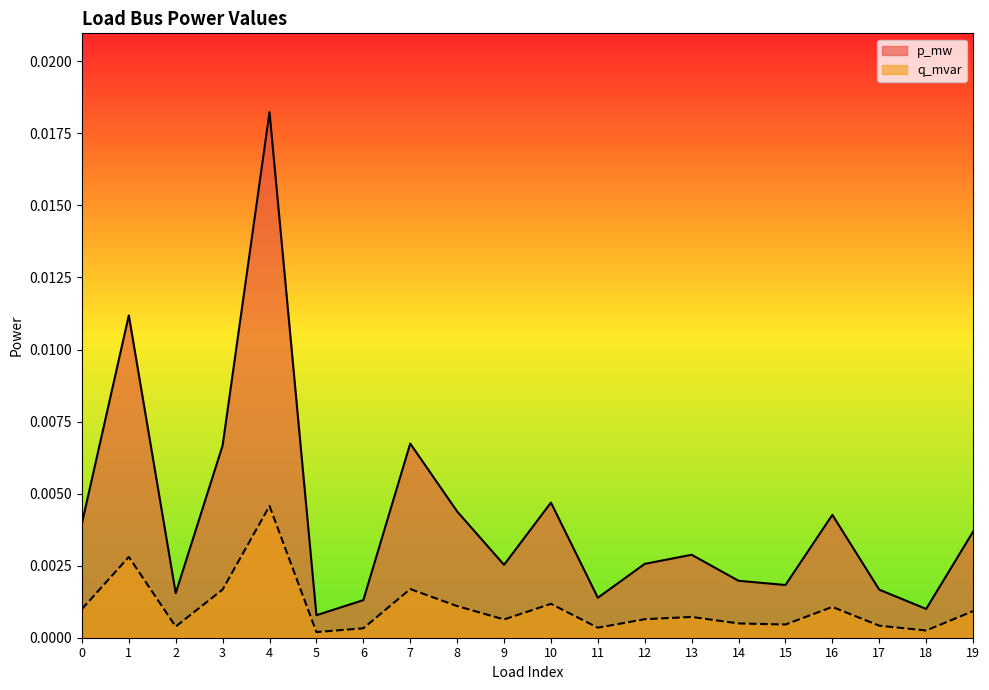

List the series in order of their peak value, highest first.

p_mw, q_mvar